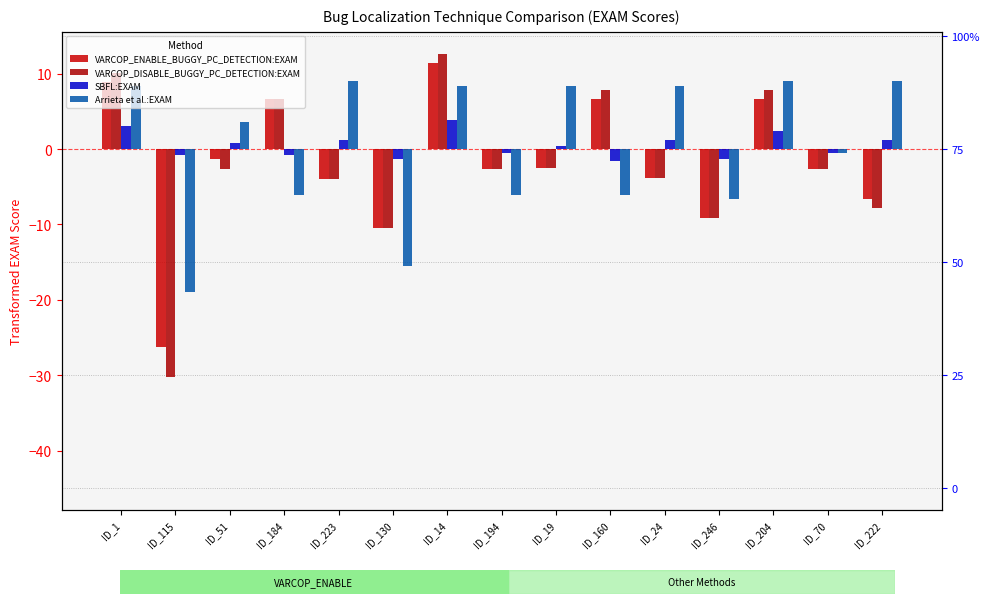

What is the value of the Arrieta et al.:EXAM bar at the 13th from the left?

9.1